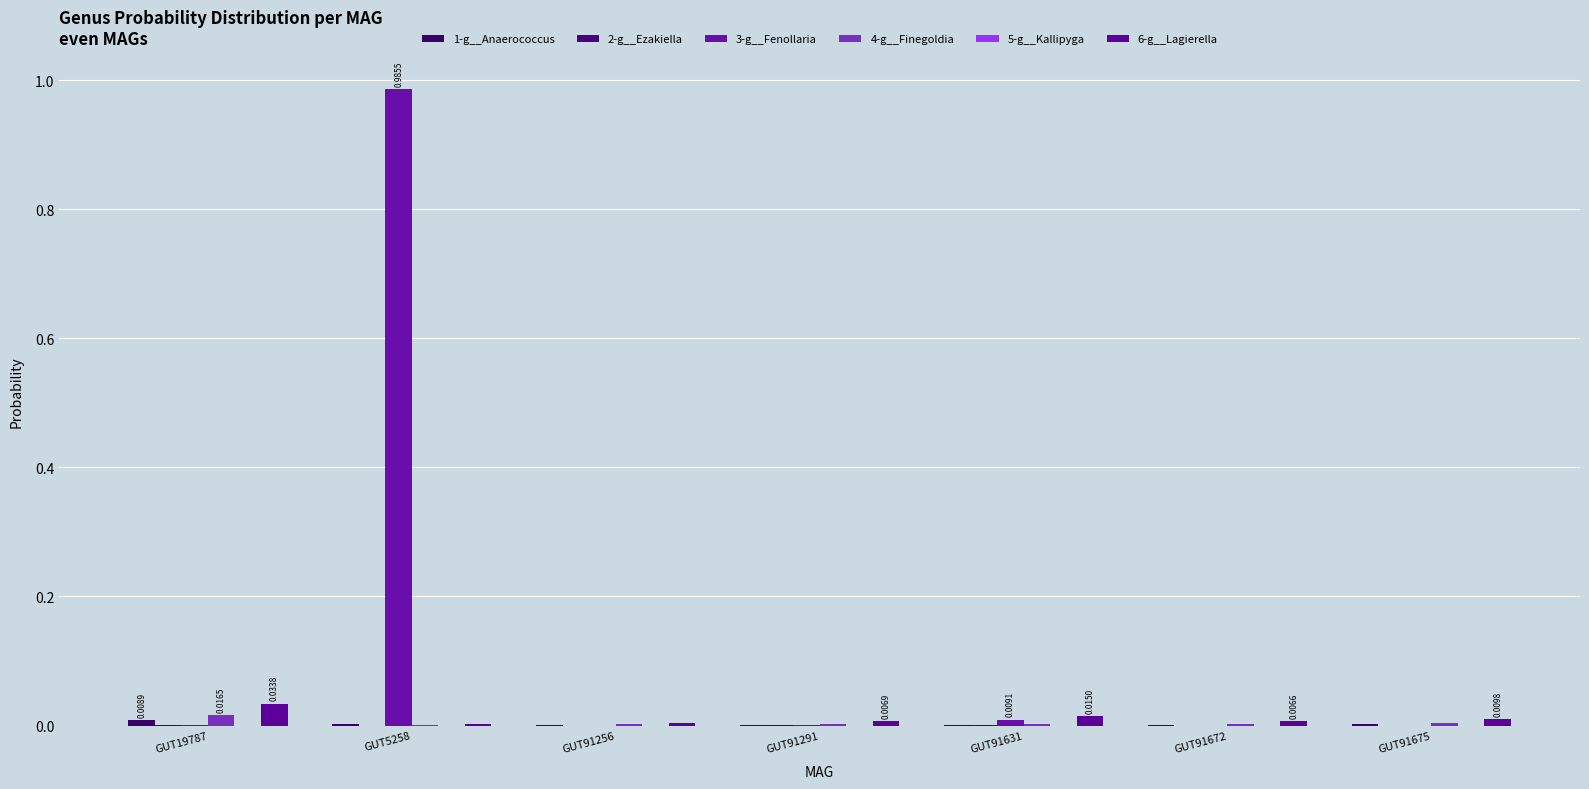

Rank the series at GUT91672 from highest to lowest value.

6-g__Lagierella, 4-g__Finegoldia, 1-g__Anaerococcus, 2-g__Ezakiella, 3-g__Fenollaria, 5-g__Kallipyga